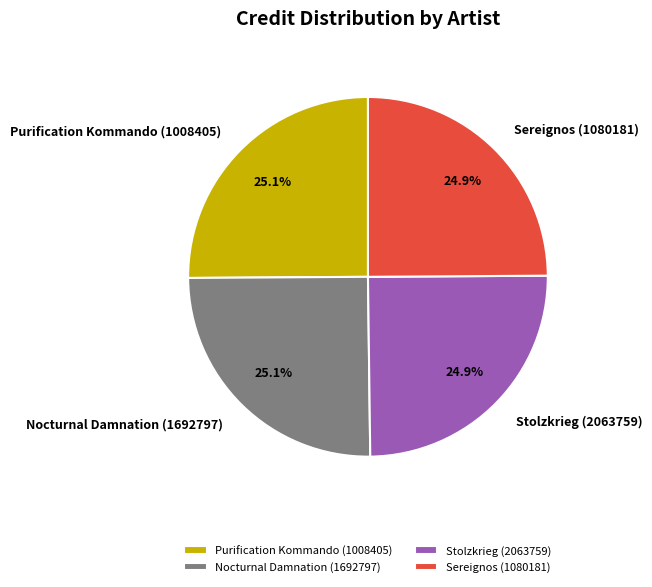

Approximately how many times larger is the value at Stolzkrieg (2063759) compared to Purification Kommando (1008405)?

1.0